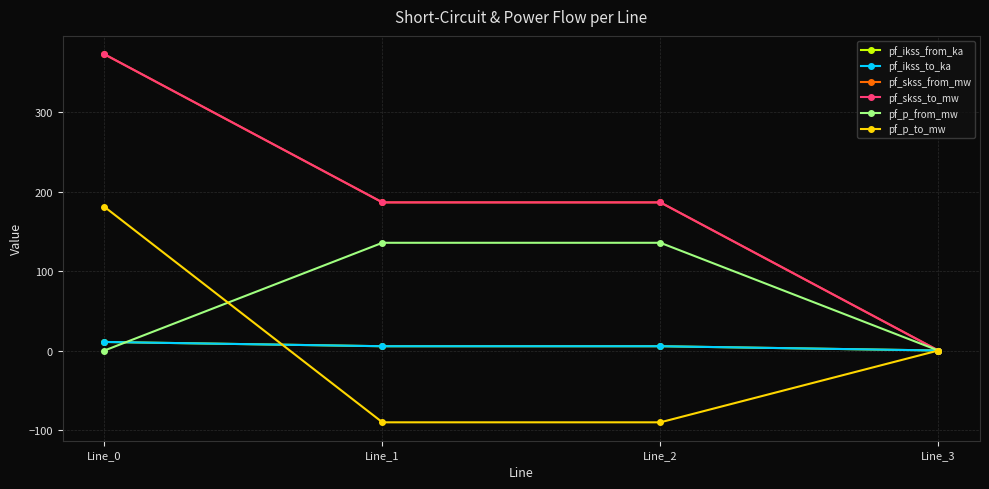

Reading left to right, extract all data points from this chart.

pf_ikss_from_ka: 10.8	5.4	5.4	0.0
pf_ikss_to_ka: 10.8	5.4	5.4	0.0
pf_skss_from_mw: 373.0	186.5	186.5	0.0
pf_skss_to_mw: 373.0	186.5	186.5	0.0
pf_p_from_mw: -0.0	135.6	135.6	0.0
pf_p_to_mw: 180.9	-90.4	-90.4	0.0